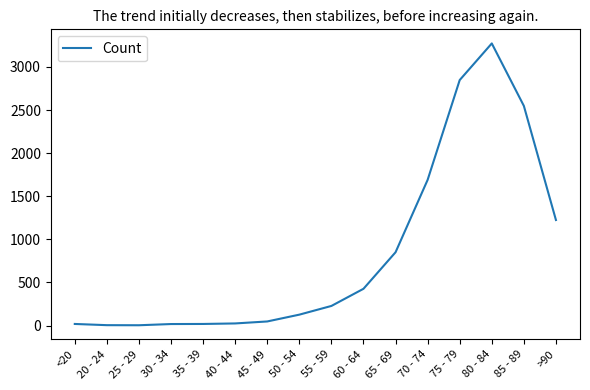

At which label is the value closest to 1638?

70 - 74